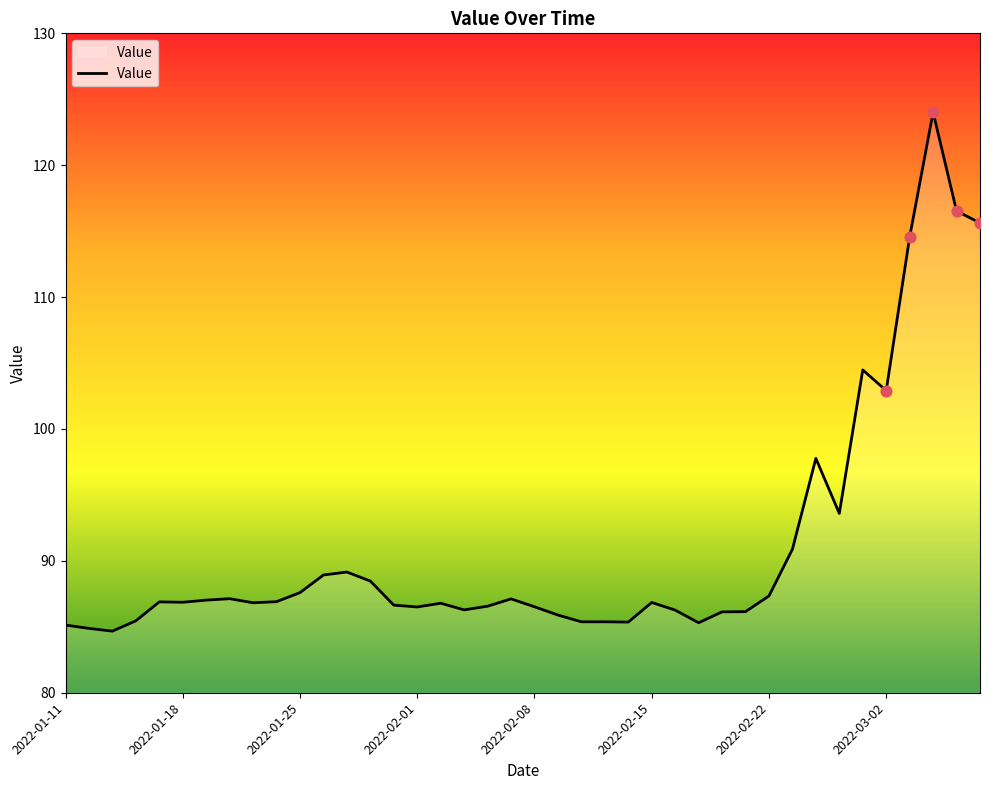

What is the difference between the maximum and minimum values?

39.3